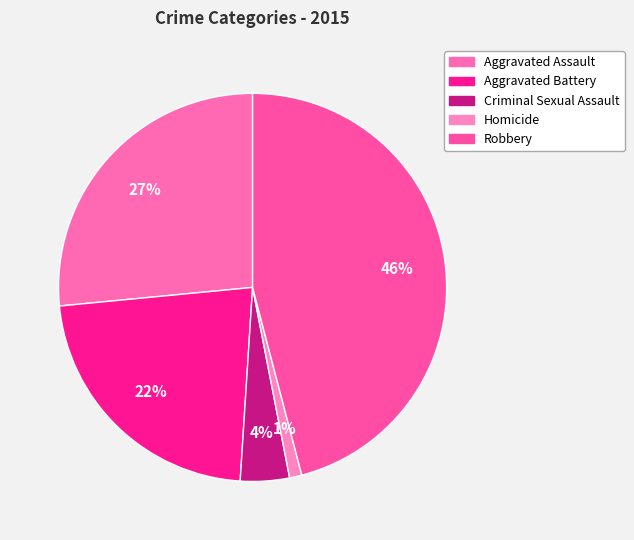

Is Robbery the majority of the pie?

No